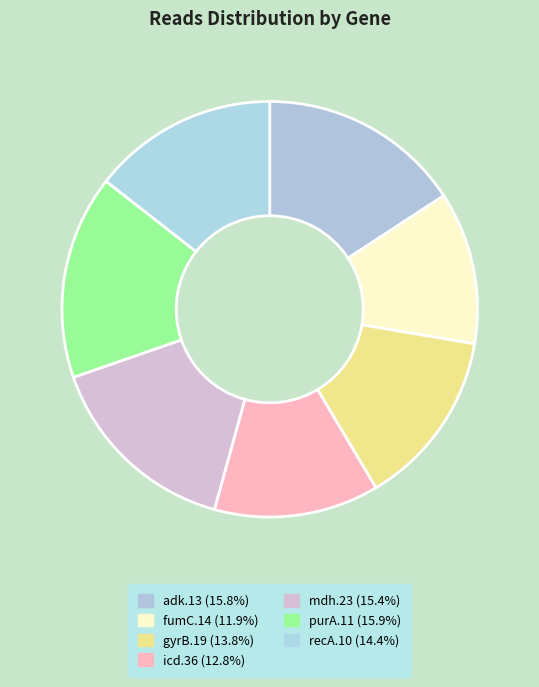

The icd.36 slice represents 13% of the pie. True or false?

True